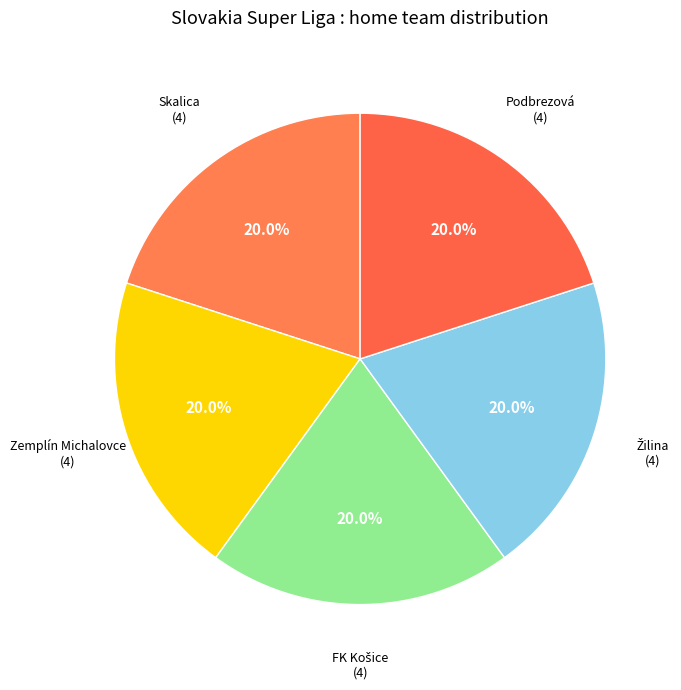

Does Skalica represent more than half of the total?

No